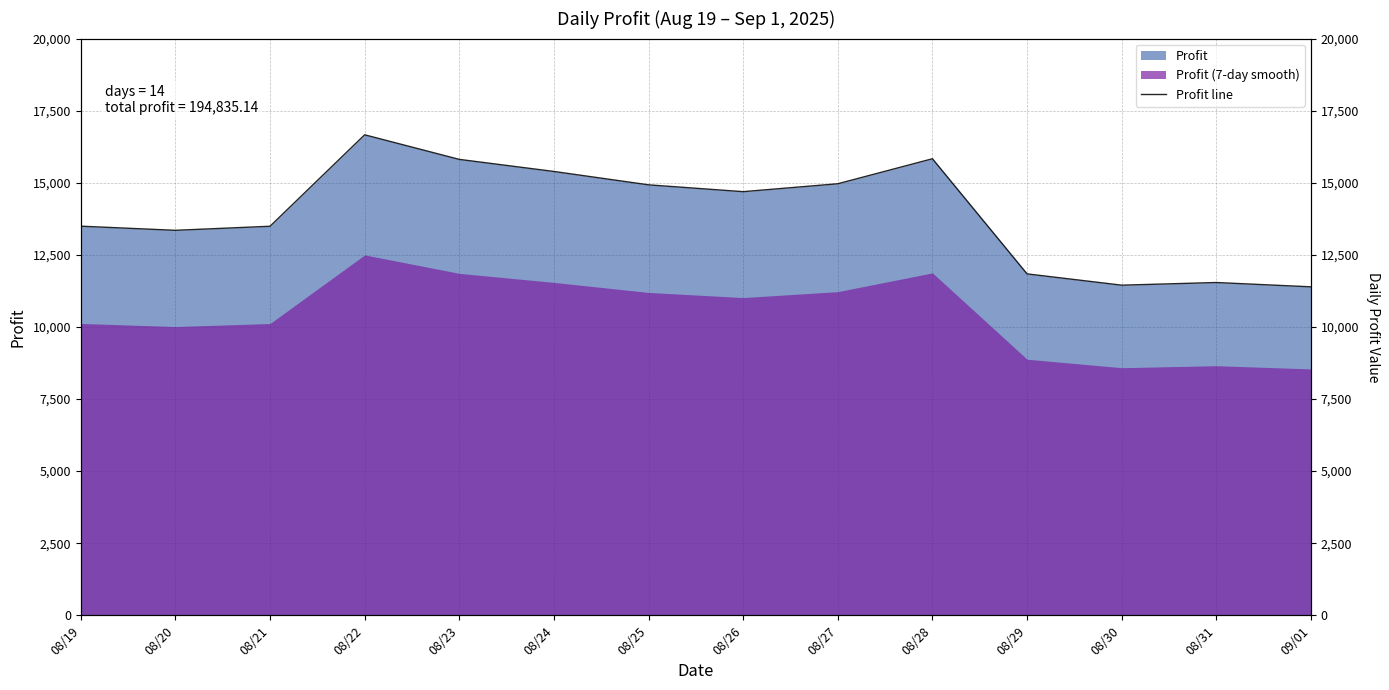

At which category does the data reach its first local valley?

08/20